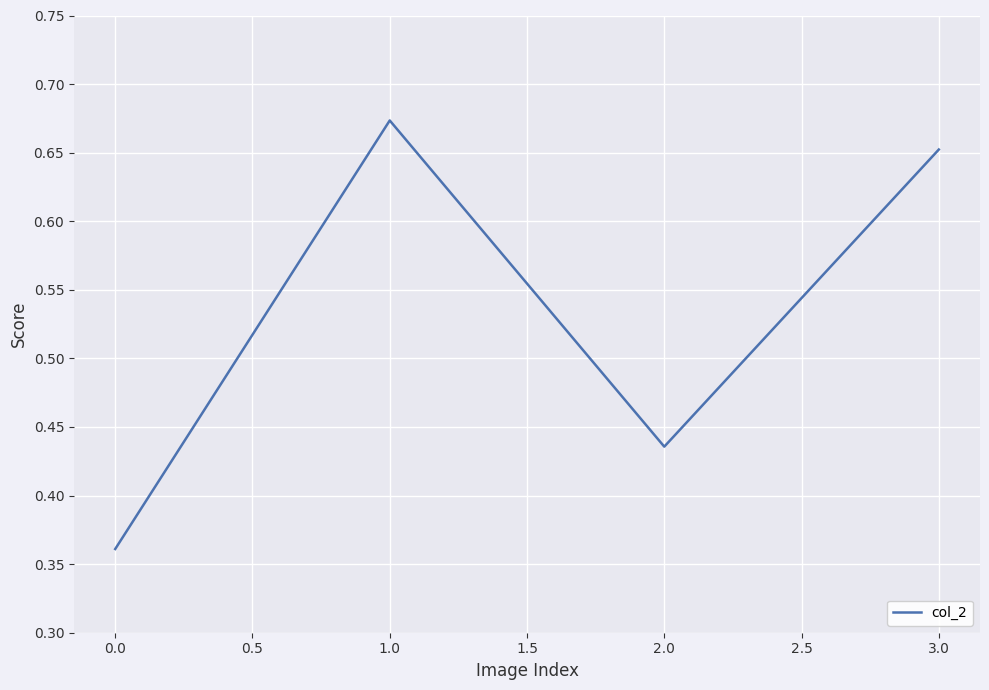

List the labels in order of value, smallest first.

0.0, 2.0, 3.0, 1.0